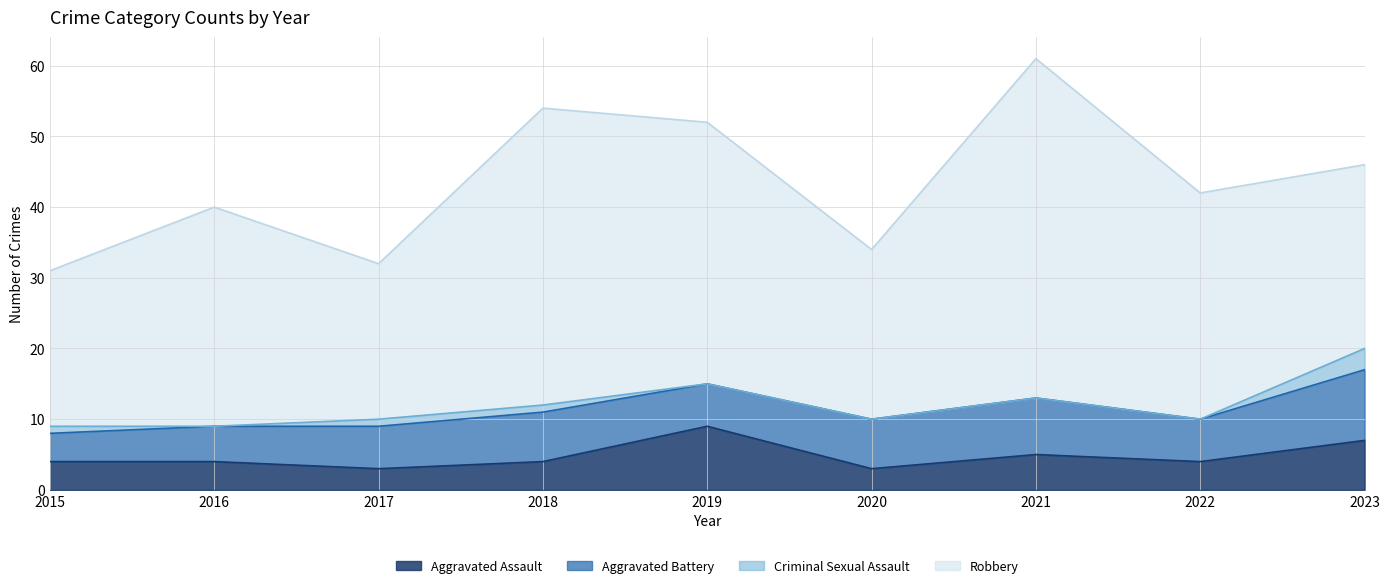

What is the sum of all Aggravated Battery values?

59